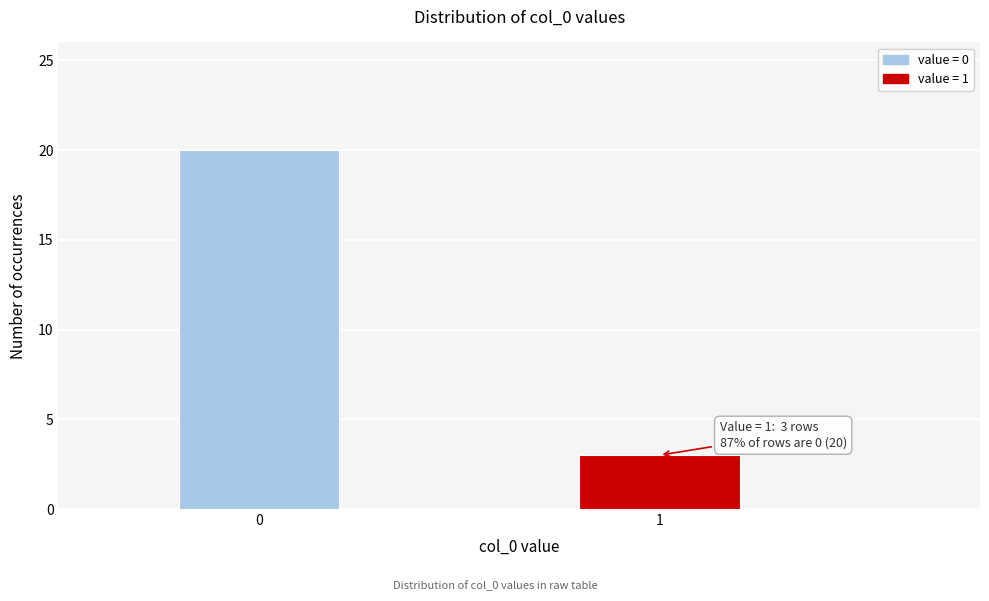

Reading left to right, transcribe all the data shown in this chart.

20	3